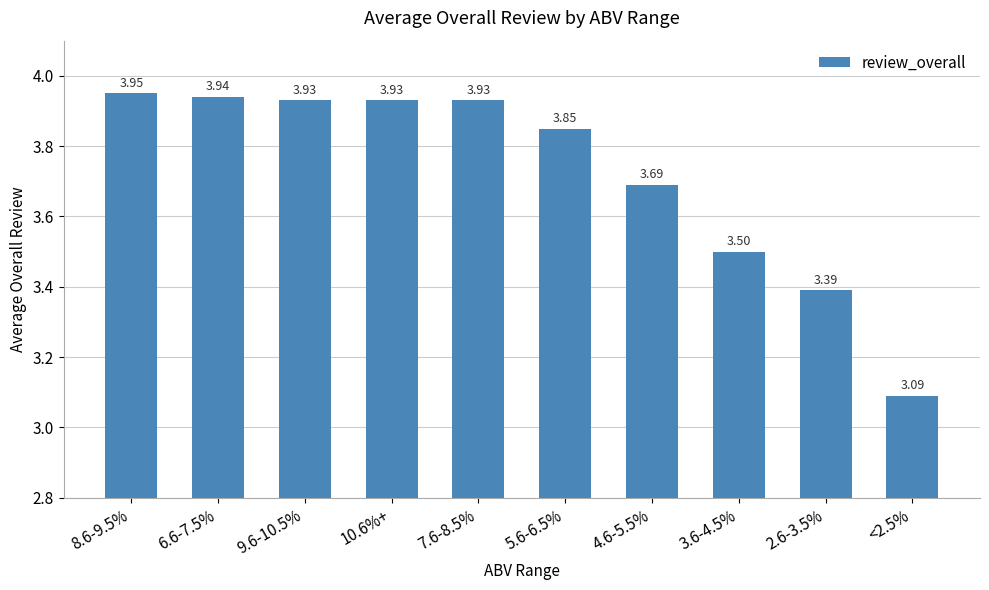

Are the bars horizontal?

No